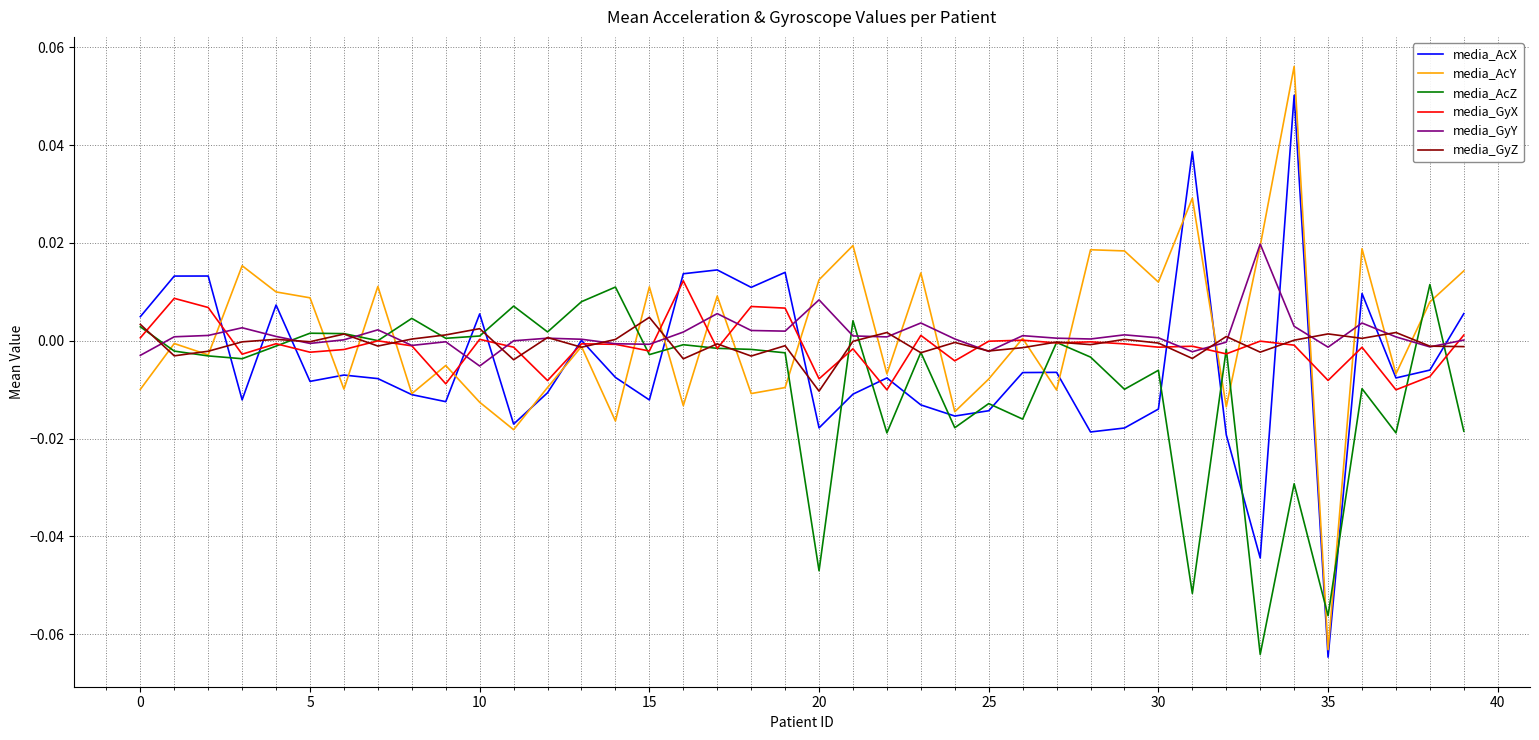

After their last crossing, which series has the higher values: media_GyY or media_AcX?

media_AcX